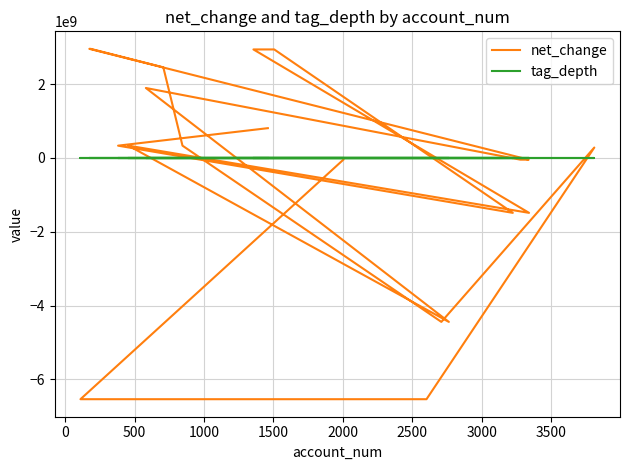

Between which two adjacent categories do net_change and tag_depth first intersect?

0 and 500